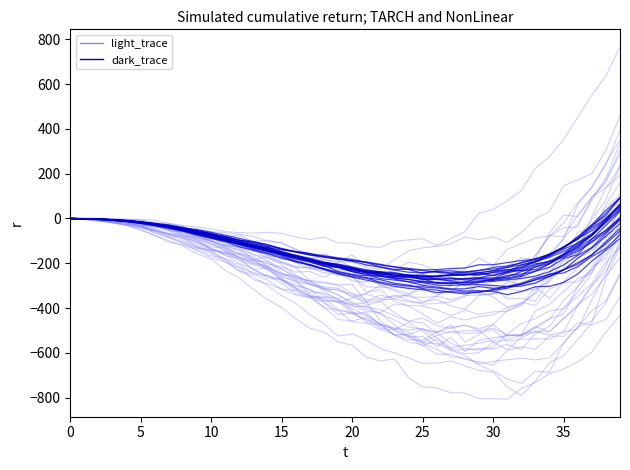

How many categories are shown in the chart?

40